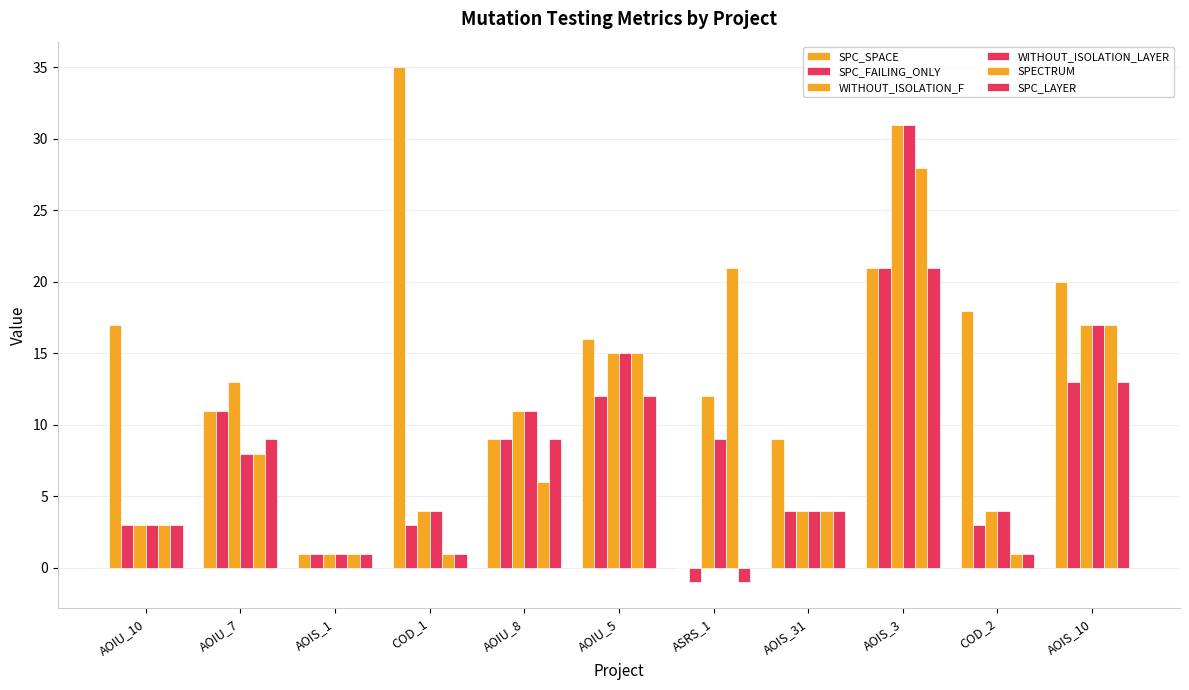

At which label does SPECTRUM reach its peak?

AOIS_3